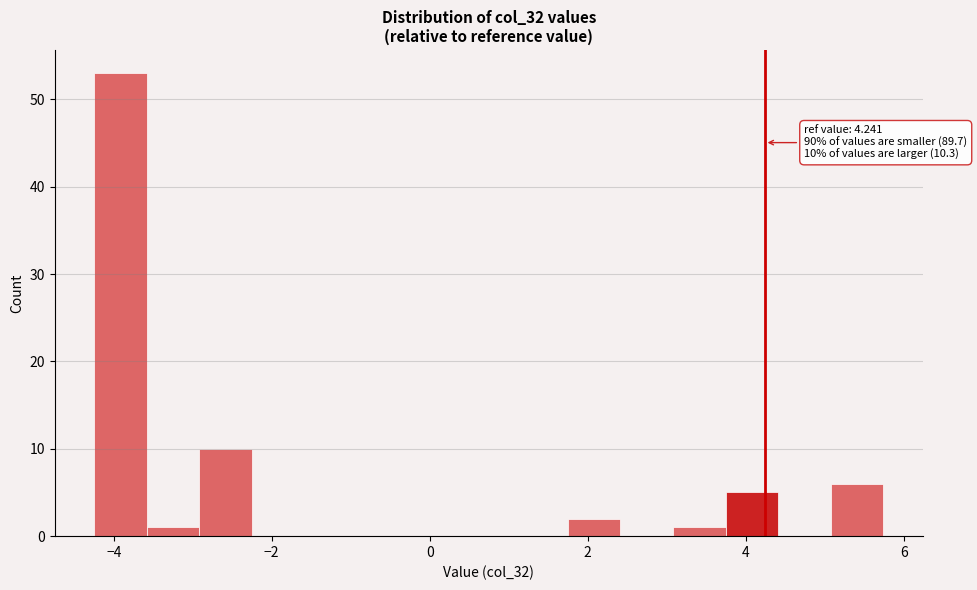

Around what value on the x-axis is the tallest bar? Give the approximate position of its centre, as read against the axis.

-4.0